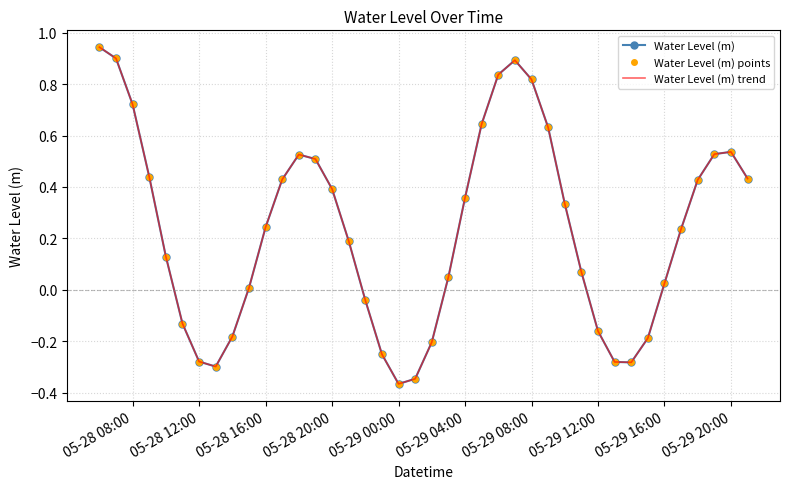

Reading left to right, extract all data points from this chart.

Water Level (m): 0.9	0.9	0.7	0.4	0.1	-0.1	-0.3	-0.3	-0.2	0.0	0.2	0.4	0.5	0.5	0.4	0.2	-0.0	-0.3	-0.4	-0.3	-0.2	0.0	0.4	0.6	0.8	0.9	0.8	0.6	0.3	0.1	-0.2	-0.3	-0.3	-0.2	0.0	0.2	0.4	0.5	0.5	0.4
Water Level (m) points: 0.9	0.9	0.7	0.4	0.1	-0.1	-0.3	-0.3	-0.2	0.0	0.2	0.4	0.5	0.5	0.4	0.2	-0.0	-0.3	-0.4	-0.3	-0.2	0.0	0.4	0.6	0.8	0.9	0.8	0.6	0.3	0.1	-0.2	-0.3	-0.3	-0.2	0.0	0.2	0.4	0.5	0.5	0.4
Water Level (m) trend: 0.9	0.9	0.7	0.4	0.1	-0.1	-0.3	-0.3	-0.2	0.0	0.2	0.4	0.5	0.5	0.4	0.2	-0.0	-0.3	-0.4	-0.3	-0.2	0.0	0.4	0.6	0.8	0.9	0.8	0.6	0.3	0.1	-0.2	-0.3	-0.3	-0.2	0.0	0.2	0.4	0.5	0.5	0.4